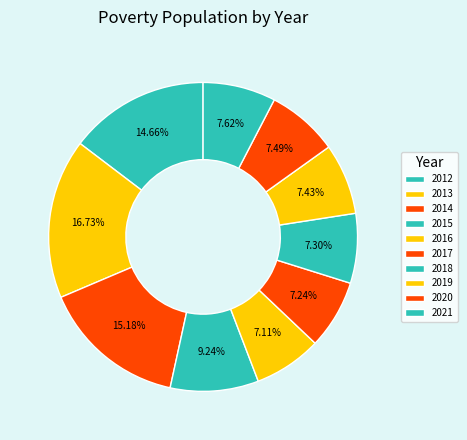

How many segments does this pie chart have?

10